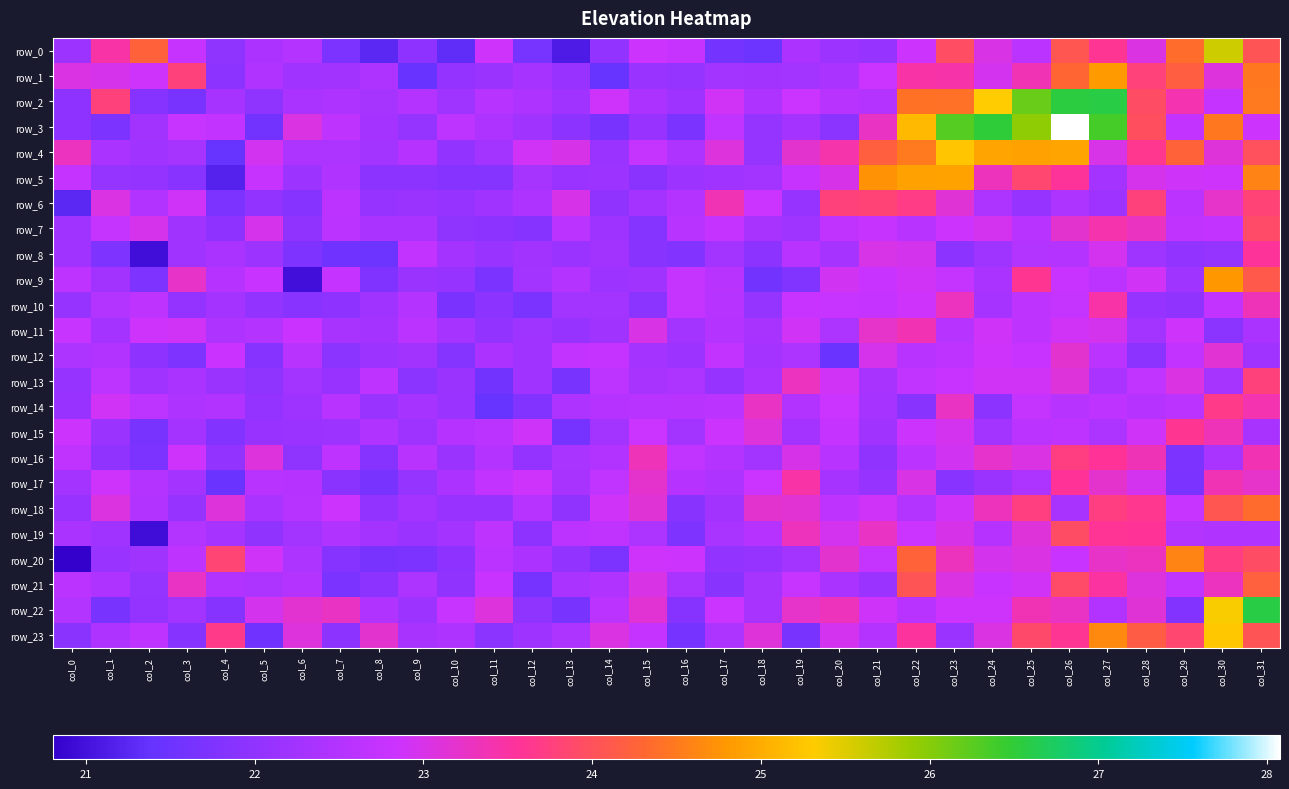

The value of row_2 at col_27 is 26.6. True or false?

True